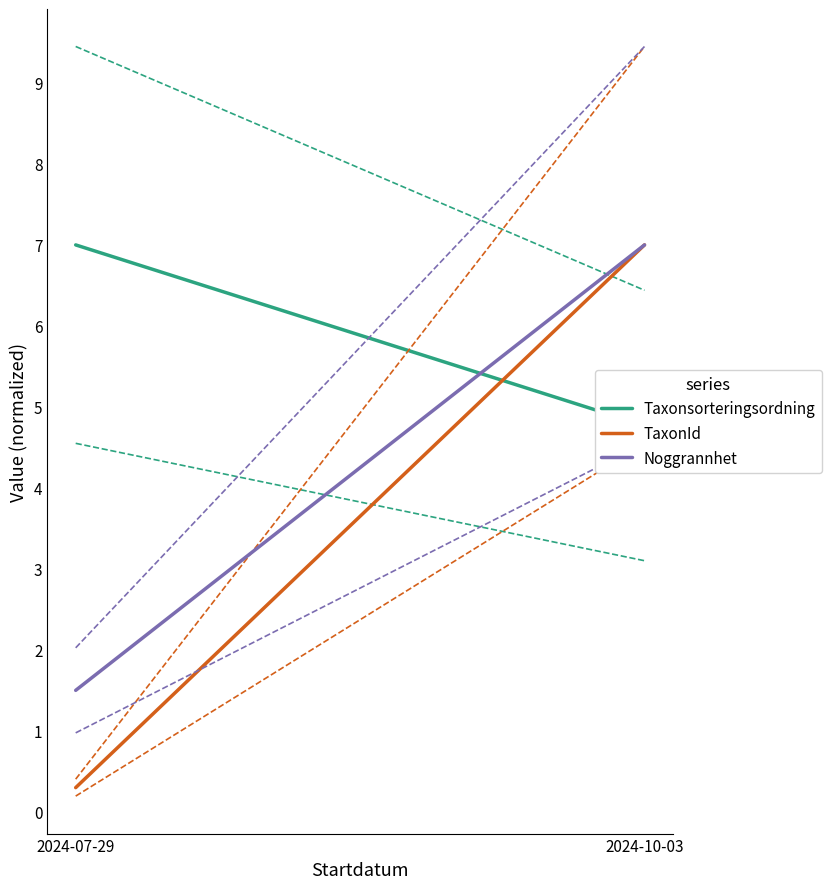

At 2024-07-29, list the series in order from largest to smallest.

Taxonsorteringsordning, Noggrannhet, TaxonId